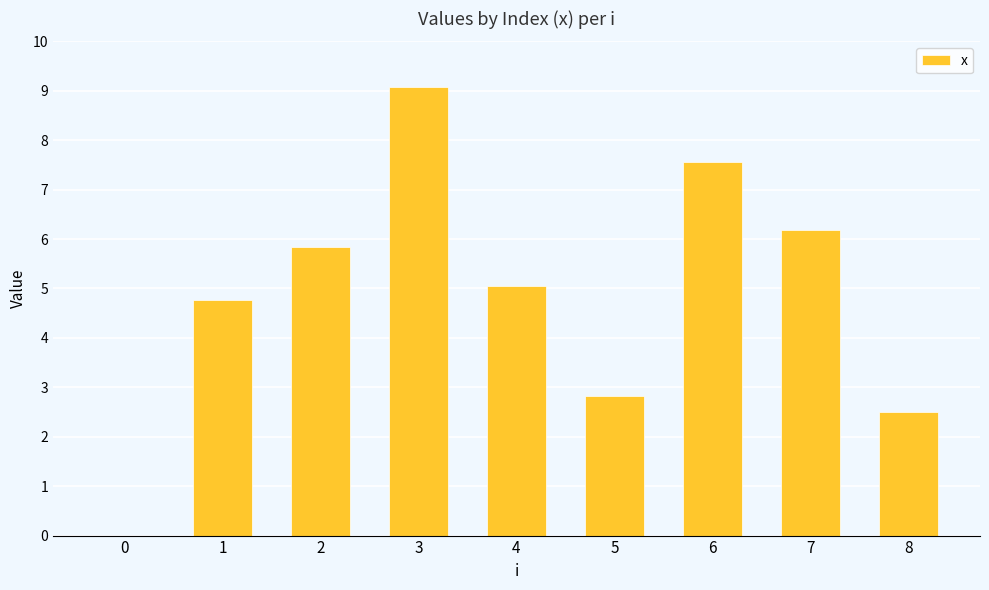

Which category has the highest value across all series?

3